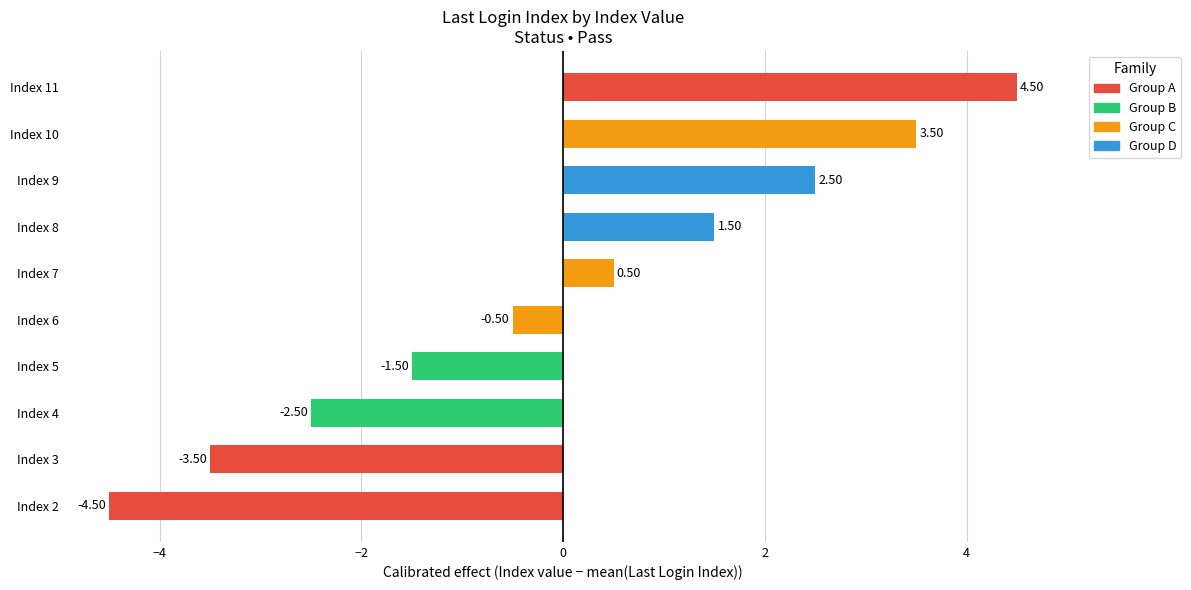

What is the ratio of the value at Index 11 to the value at Index 8?

3.0